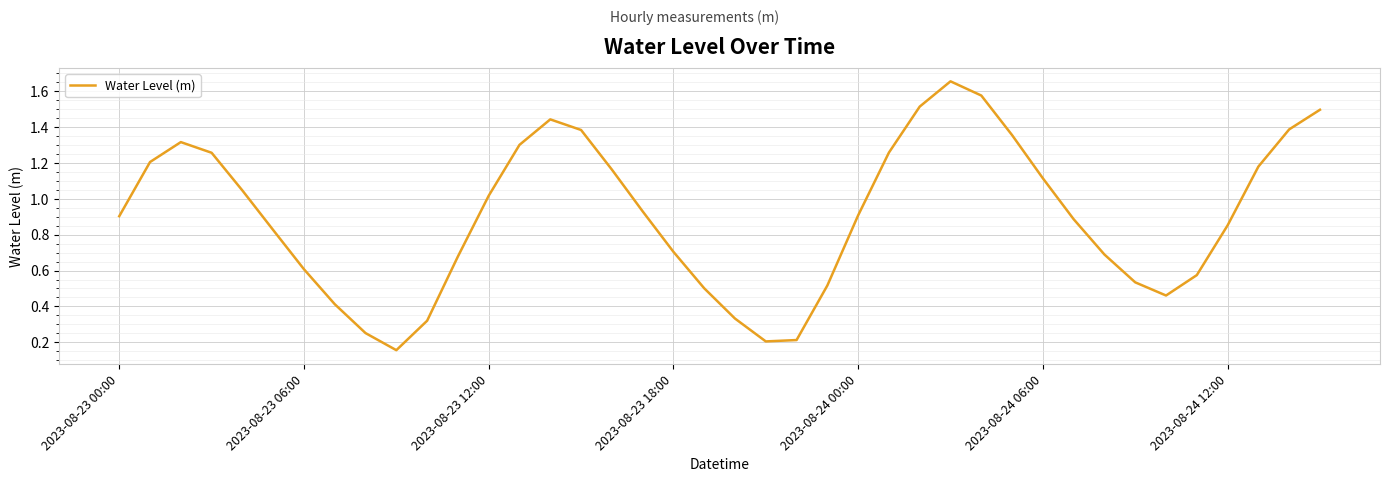

What is the difference between the maximum and minimum values?

1.5